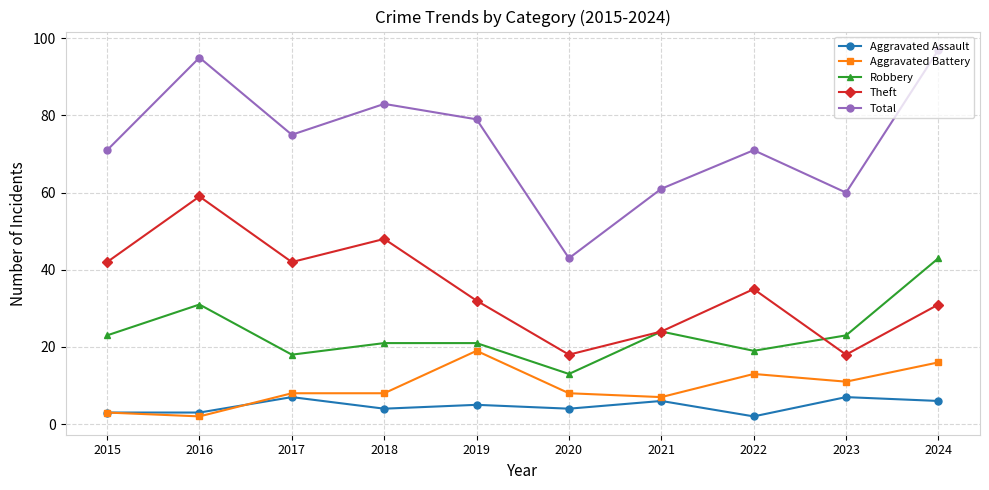

What is the difference between the second highest and second lowest values in the Theft series?

30